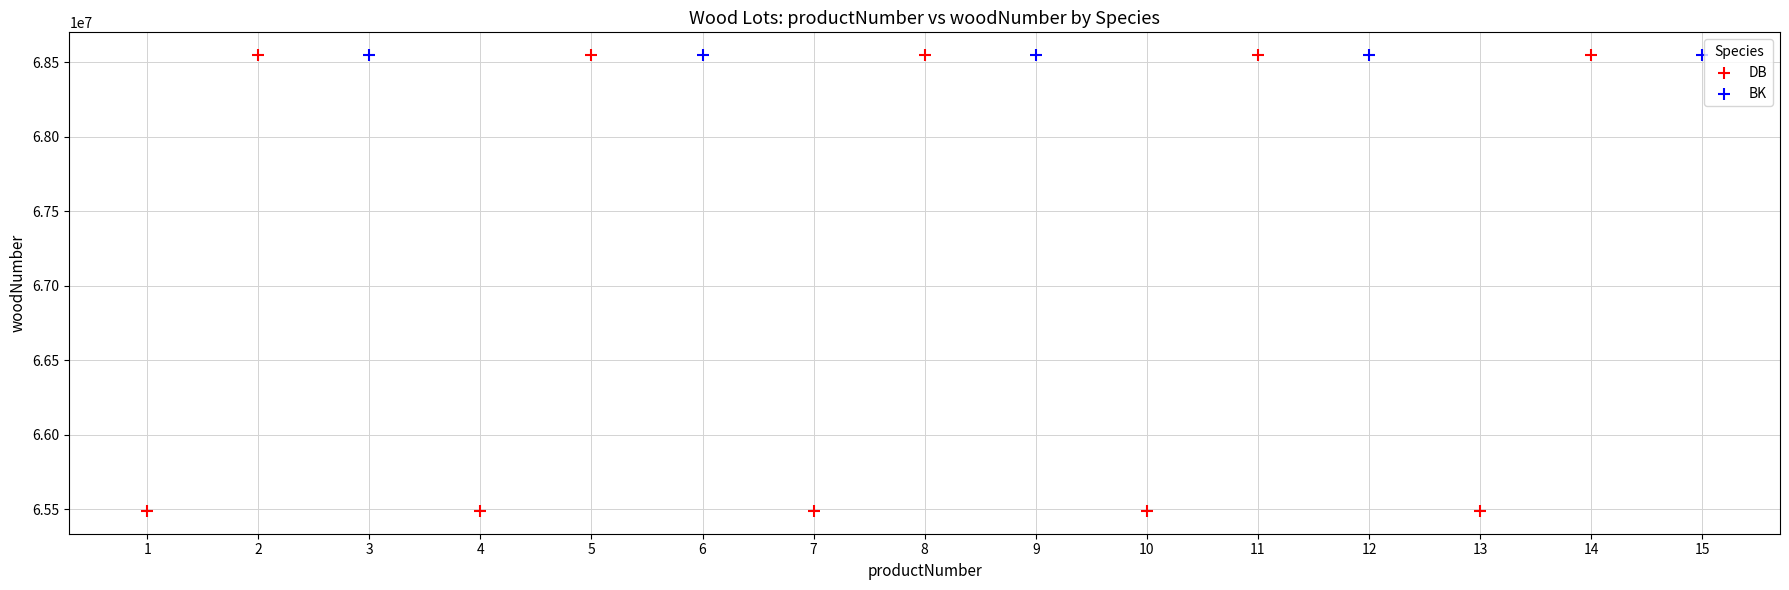

Which series reaches the minimum Y coordinate?

DB